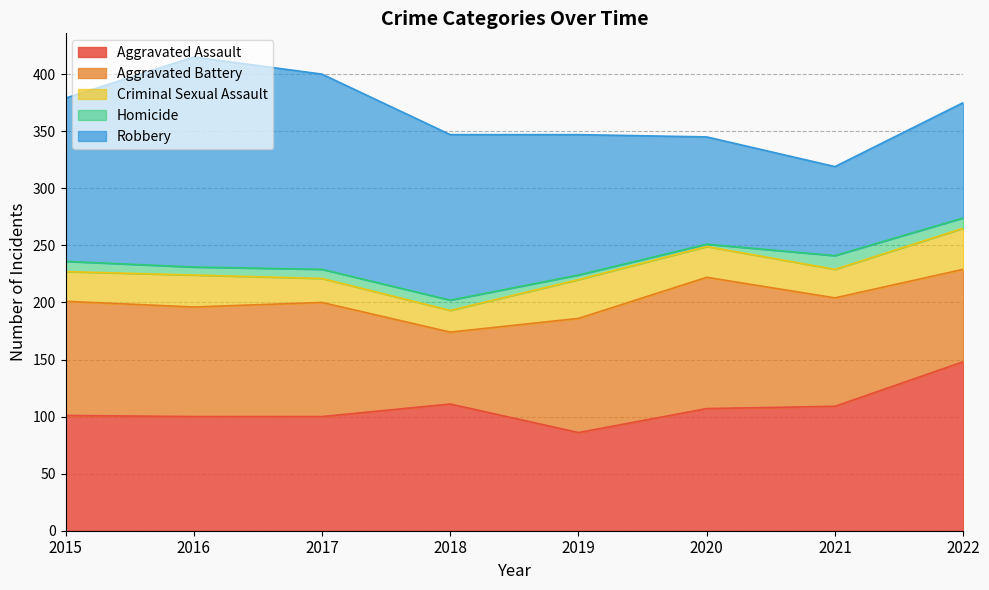

The Robbery series shows 89 at 2015. True or false?

False